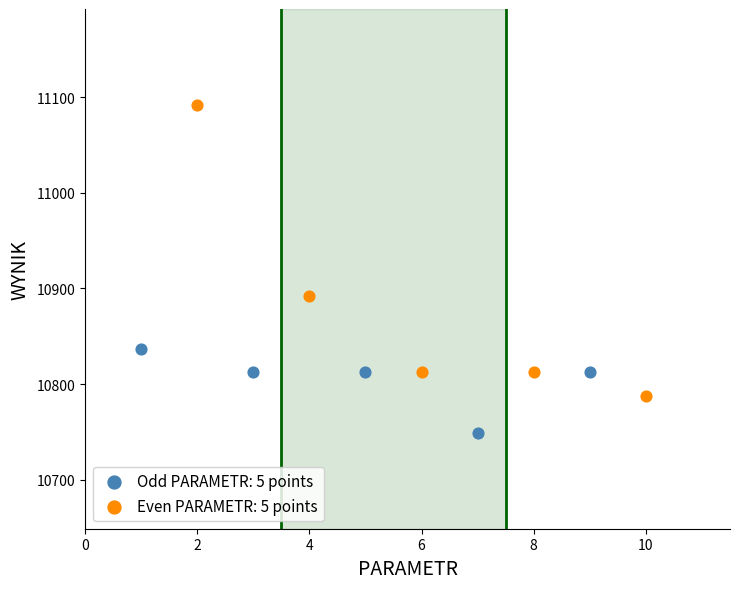

Which series reaches the minimum Y coordinate?

Odd PARAMETR: 5 points